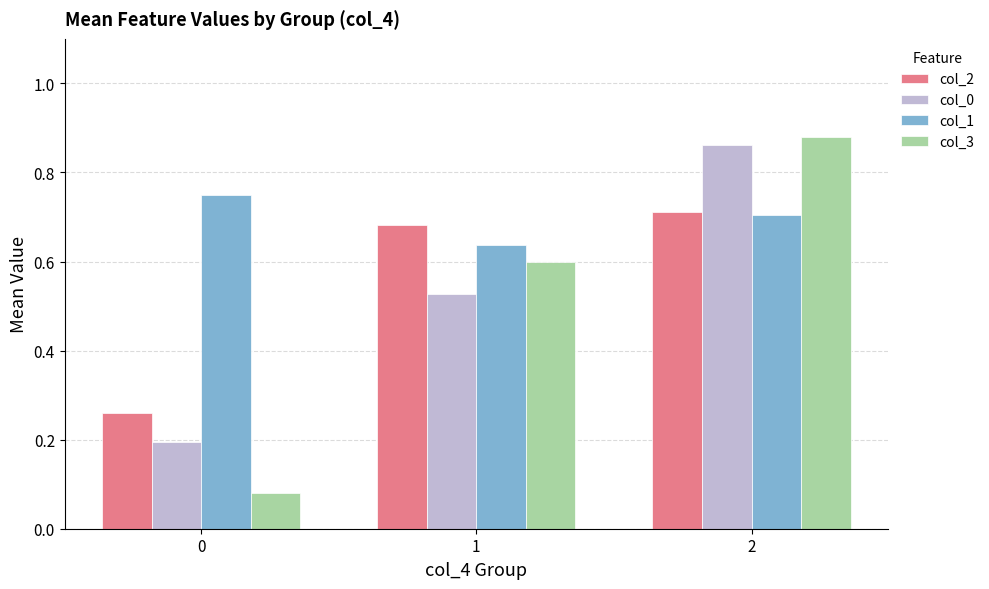

How many distinct data groups are displayed?

4